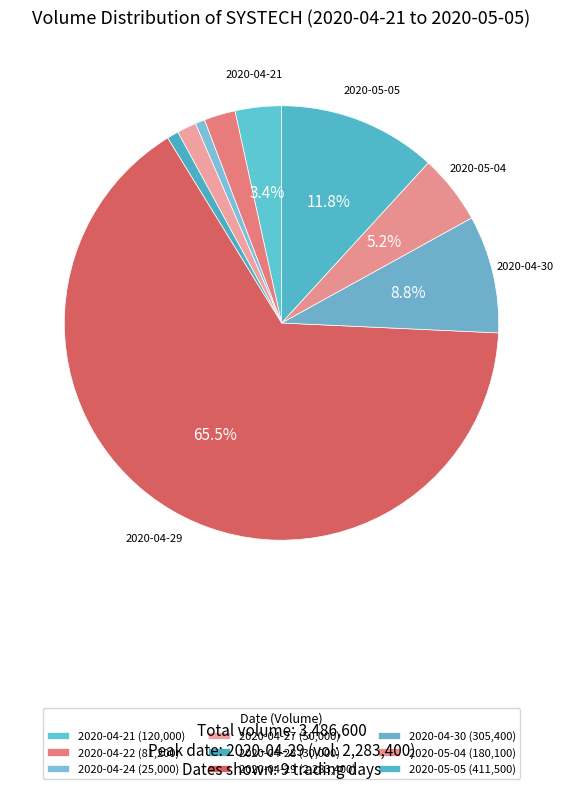

How much of the chart is everything except 2020-04-24?

99.3%